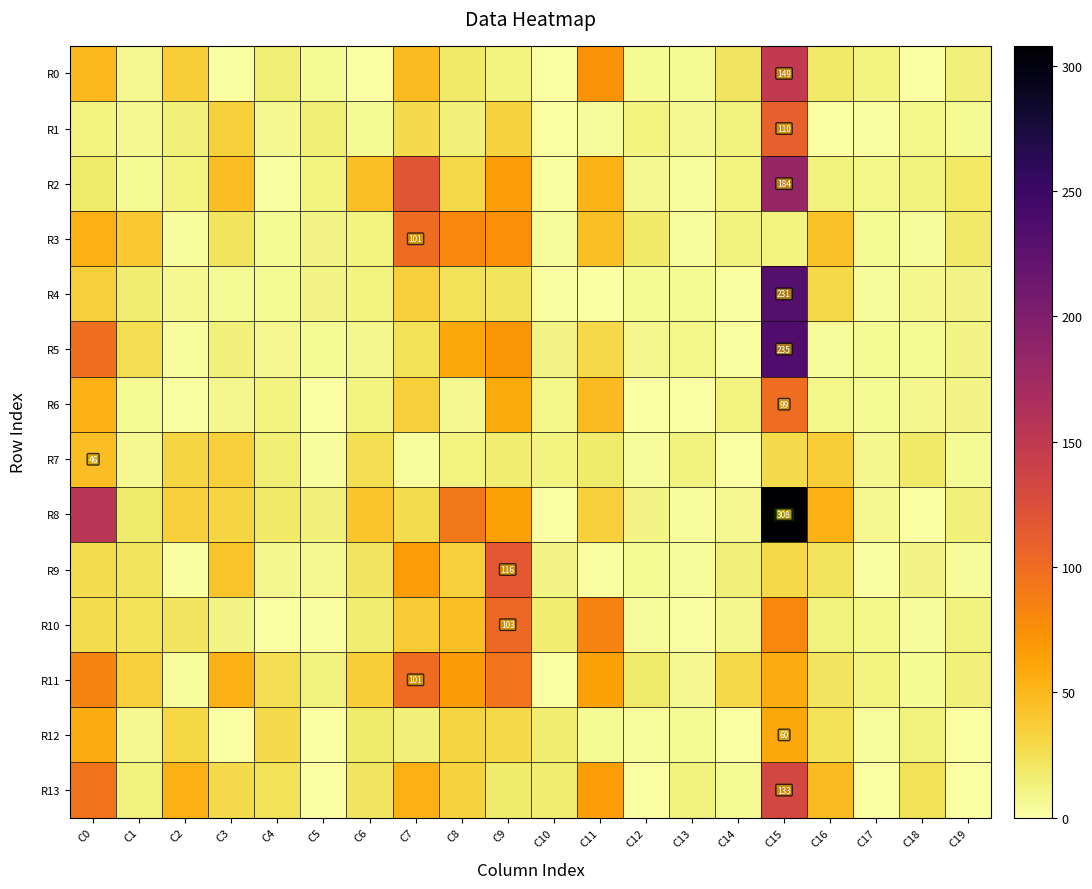

True or false: R5 has a value of 235 at C15.

True